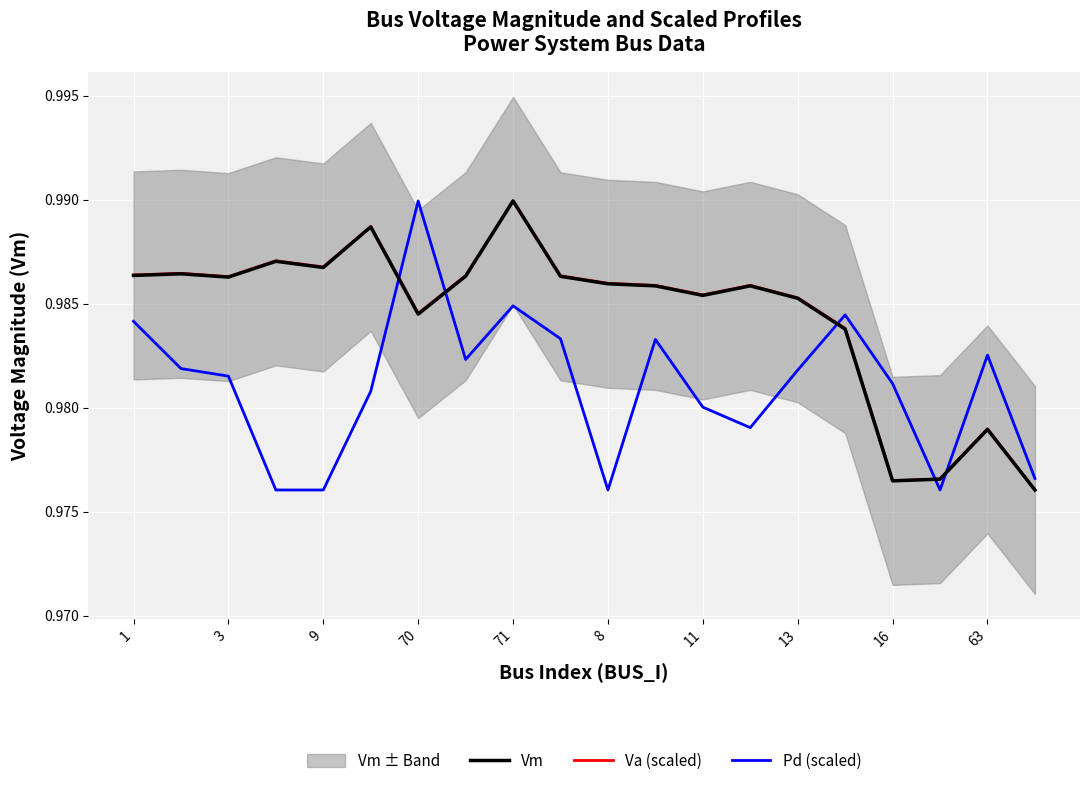

Which category has the highest value in the Vm series?

71